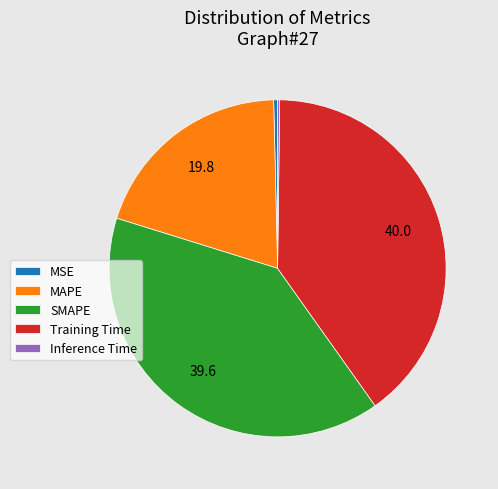

Does SMAPE account for over 50% of the chart?

No